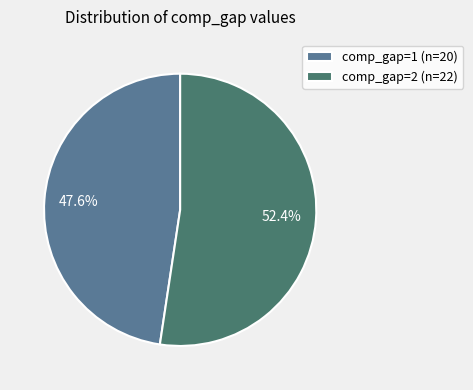

To the nearest percent, what is the combined percentage of comp_gap=2 and comp_gap=1?

100%